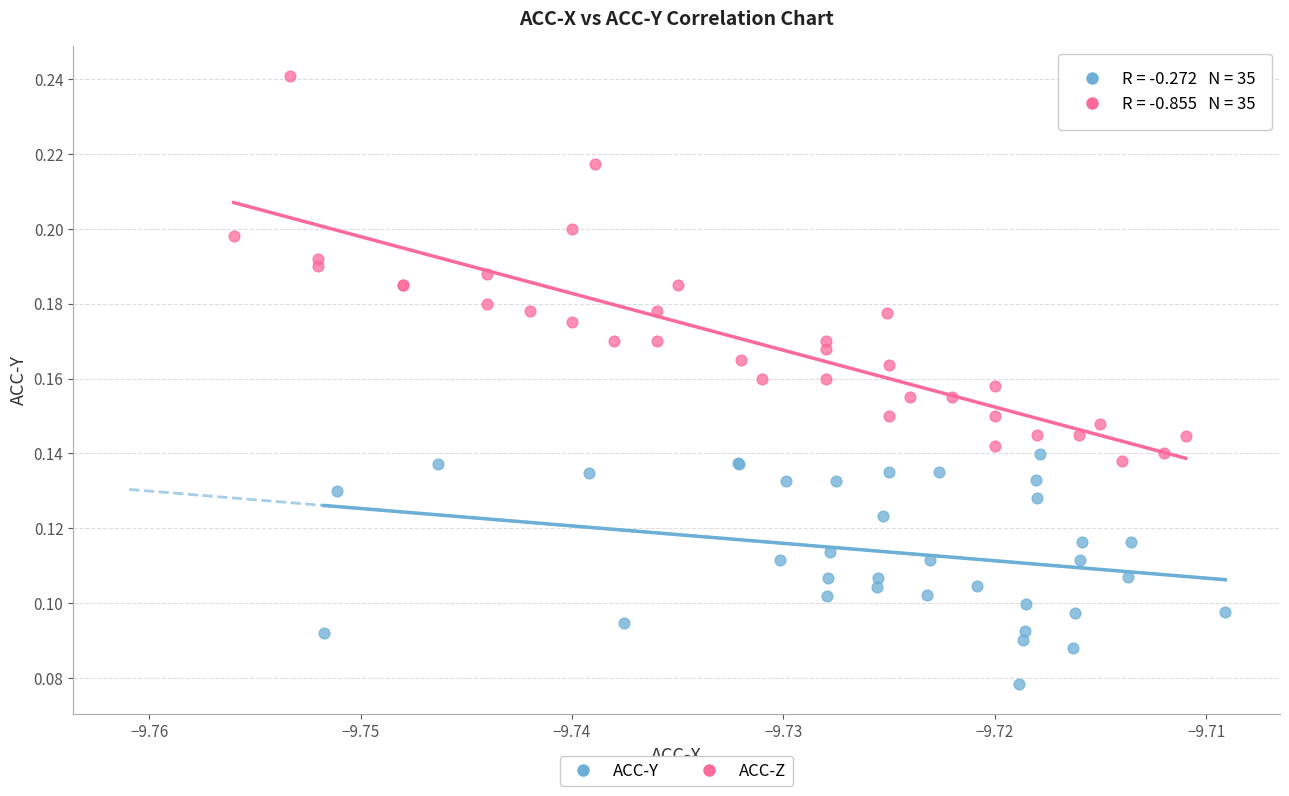

Which series has the largest Y range (max minus min)?

ACC-Z